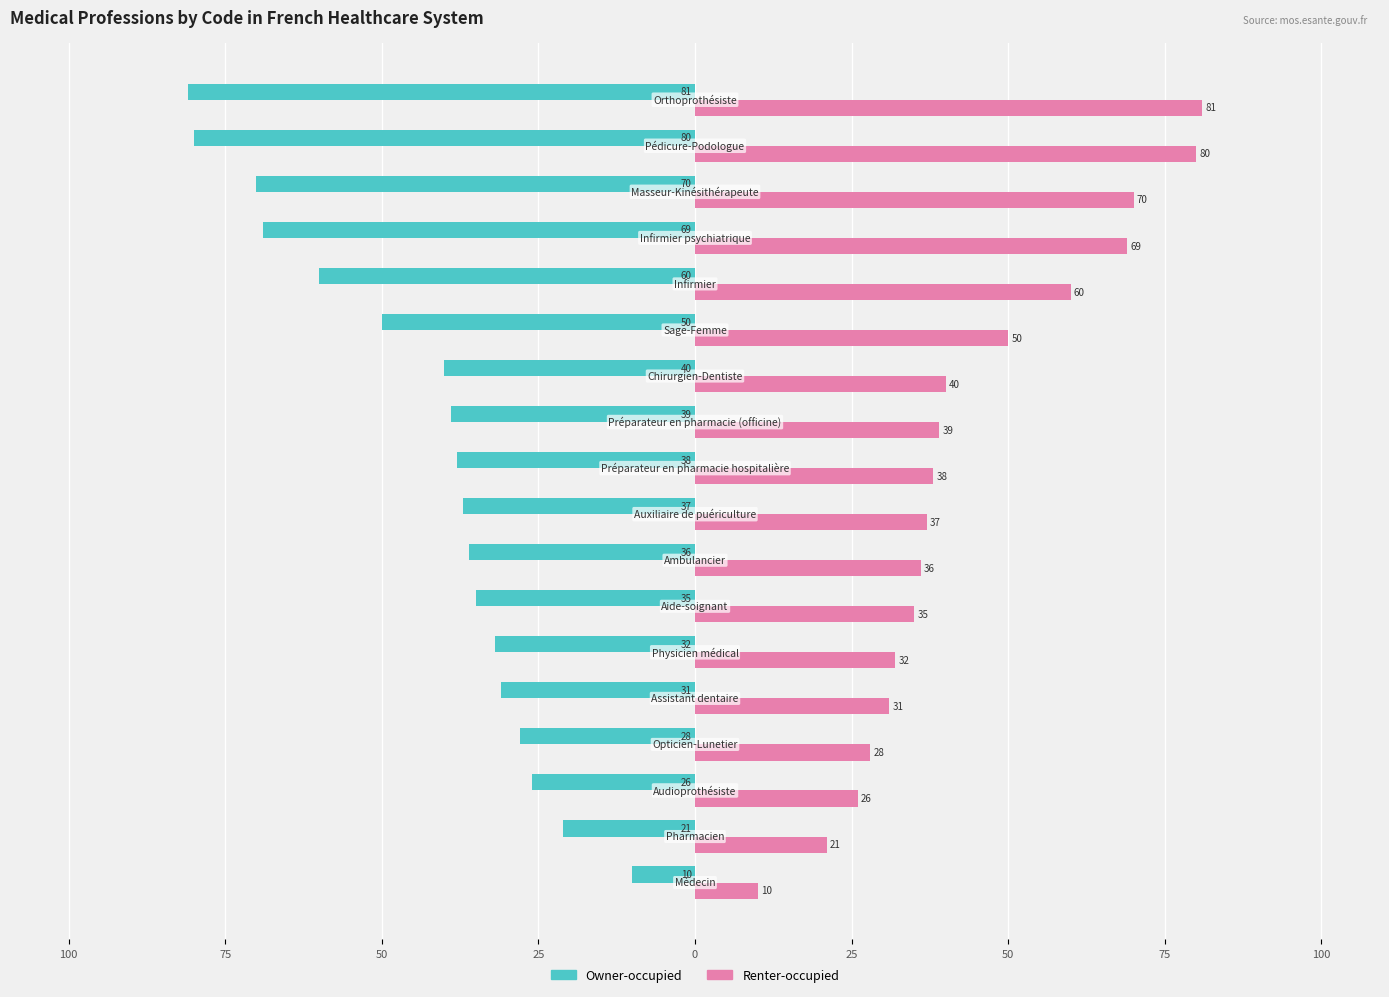

What is the maximum value for Owner-occupied?

-10